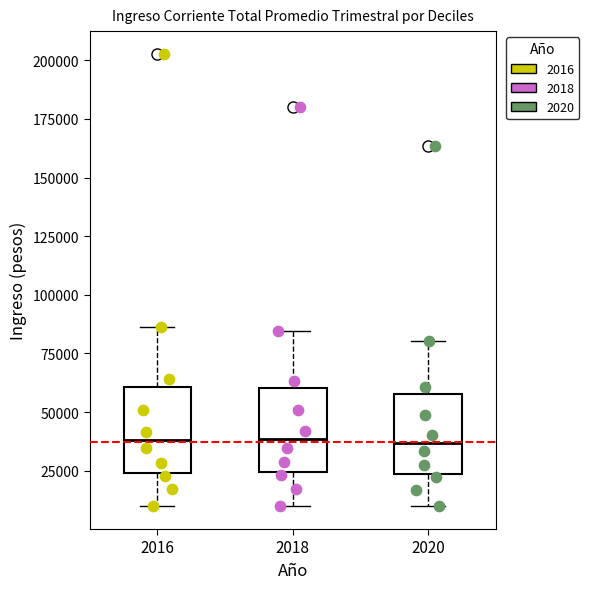

Reading left to right, read every box against the y-axis: the position of its median line, the range the box covers, and the ends of its whiskers. The values are not printed on the chart, so give them approximately, as read against the axis.

2016: median 40000, box 25000 to 60000, whiskers 10000 to 85000
2018: median 40000, box 25000 to 60000, whiskers 10000 to 85000
2020: median 35000, box 25000 to 60000, whiskers 10000 to 80000